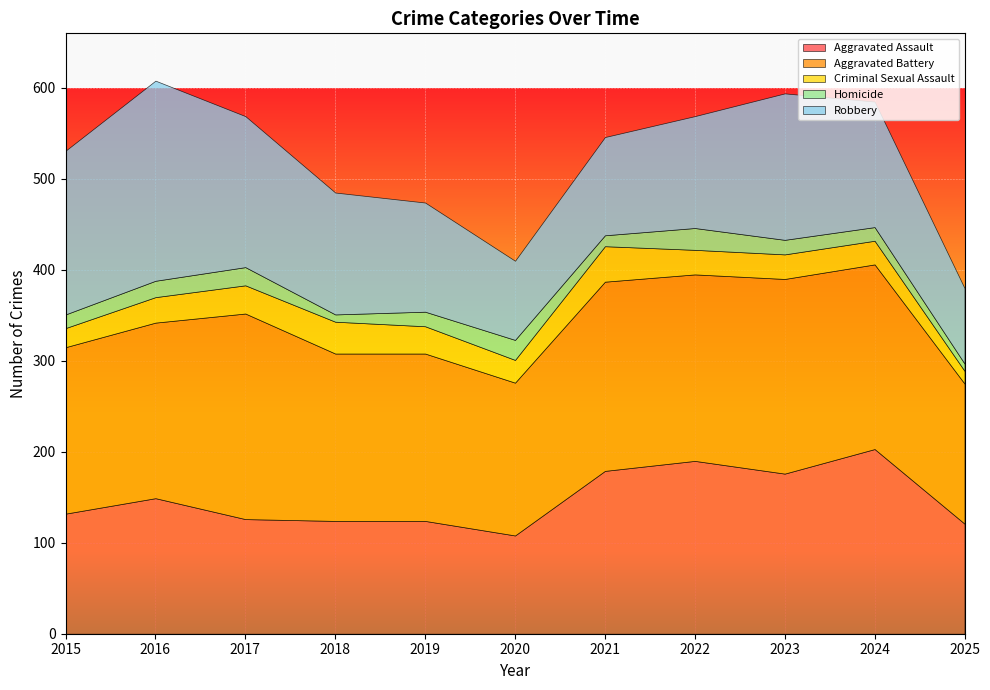

List the labels in order of Aggravated Battery value, smallest first.

2025, 2020, 2015, 2018, 2019, 2016, 2024, 2022, 2021, 2023, 2017